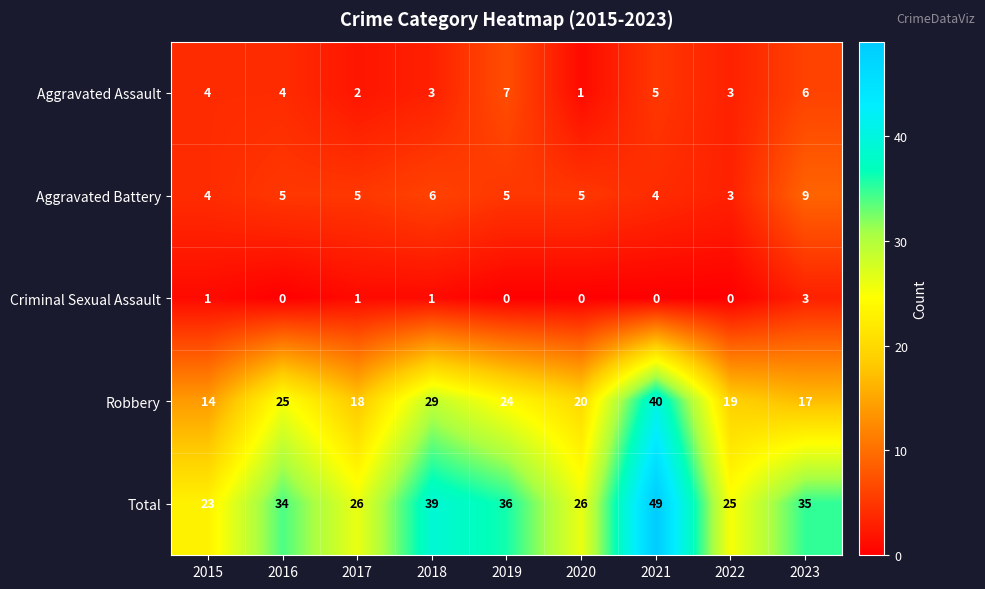

Which category has the highest value across all series?

2021